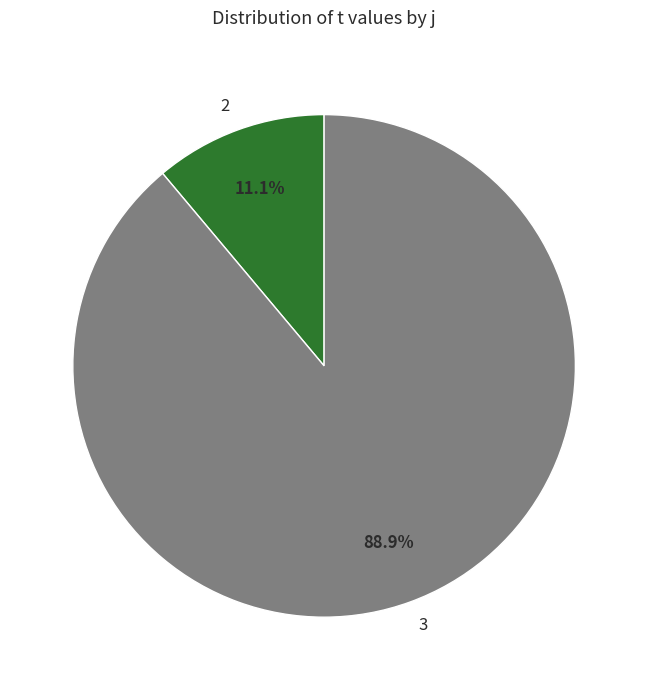

Do 2 and 3 together represent more than half of the pie?

Yes